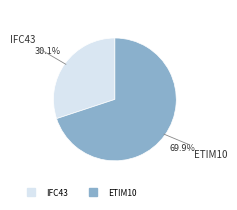

Is it true that ETIM10 is 70% of the pie?

True